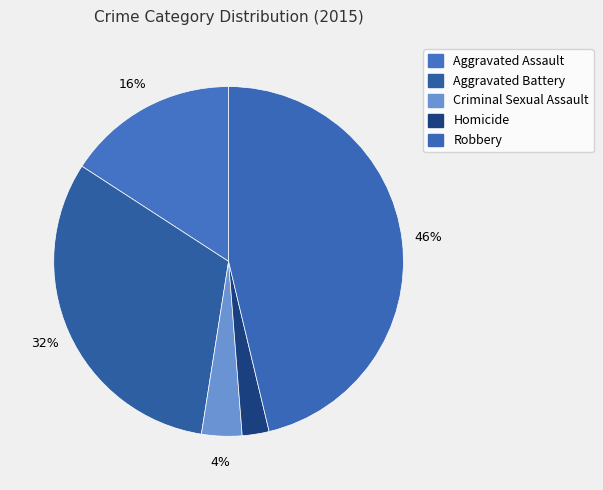

How many segments does this pie chart have?

5